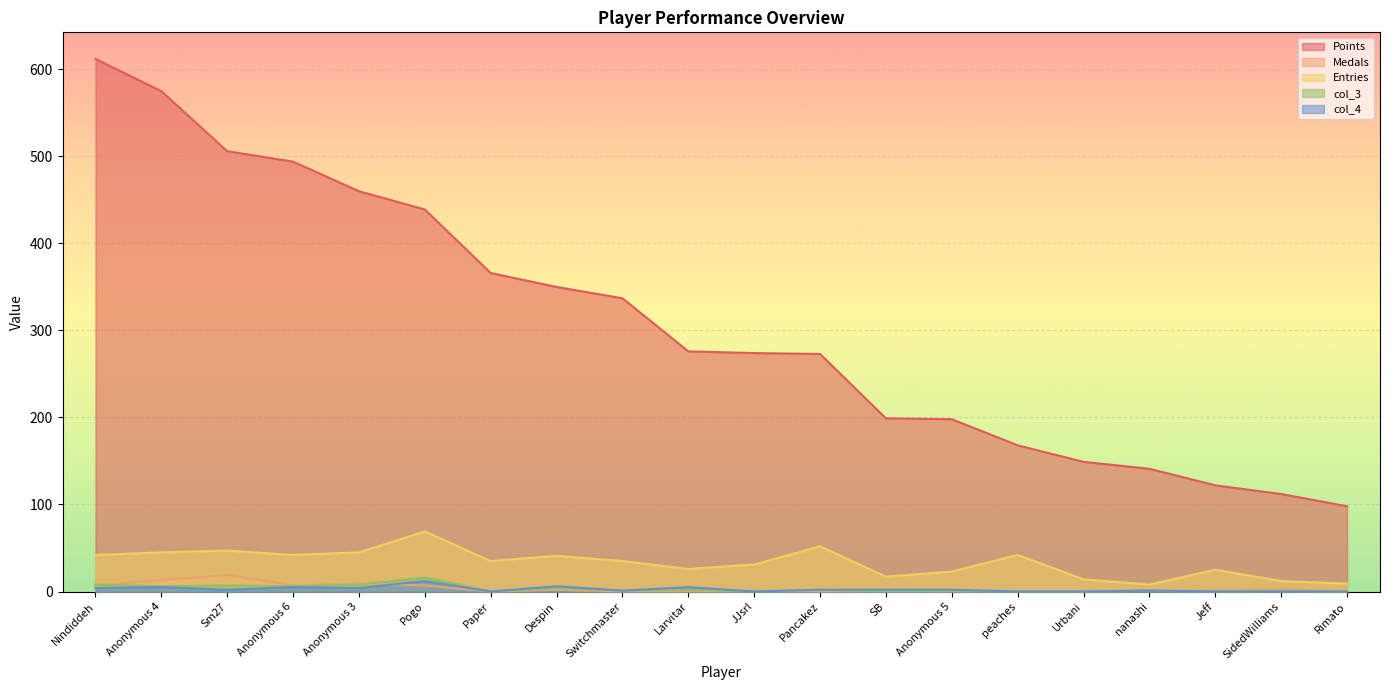

At which label does Medals first exceed 1?

Nindiddeh